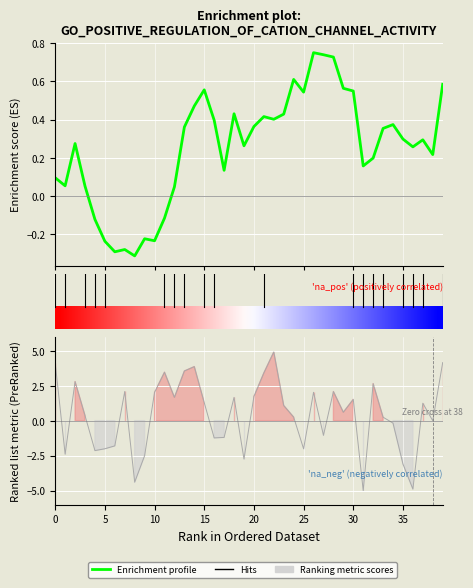

Reading right to left, what are all the values shown in this chart?

0.6	0.2	0.3	0.3	0.3	0.4	0.4	0.2	0.2	0.5	0.6	0.7	0.7	0.7	0.5	0.6	0.4	0.4	0.4	0.4	0.3	0.4	0.1	0.4	0.6	0.5	0.4	0.0	-0.1	-0.2	-0.2	-0.3	-0.3	-0.3	-0.2	-0.1	0.1	0.3	0.1	0.1